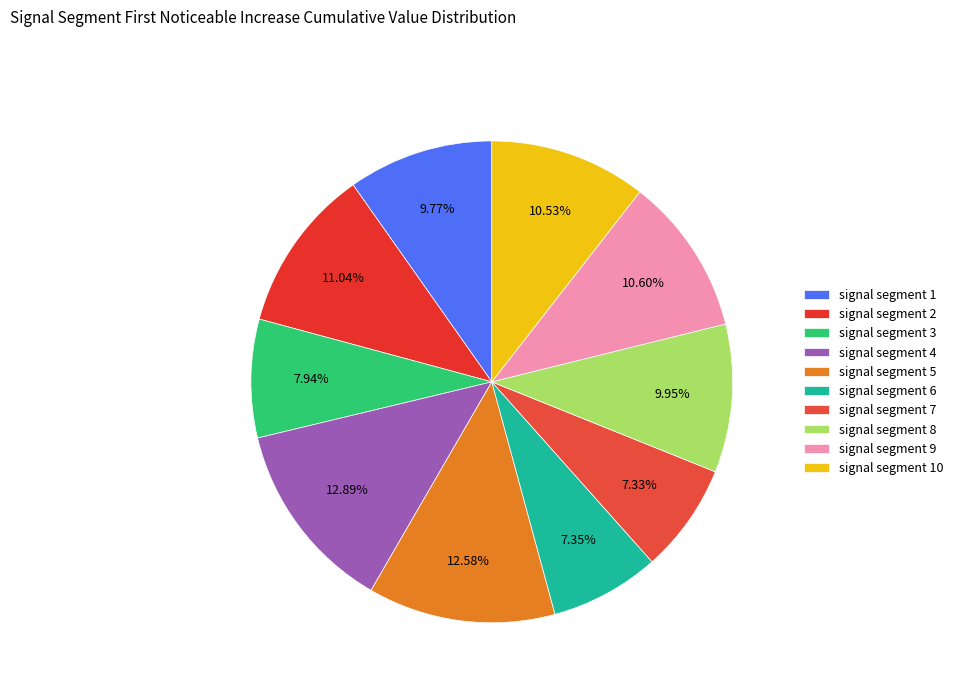

Combined, what portion of the pie is signal segment 7 and signal segment 1?

17.1%